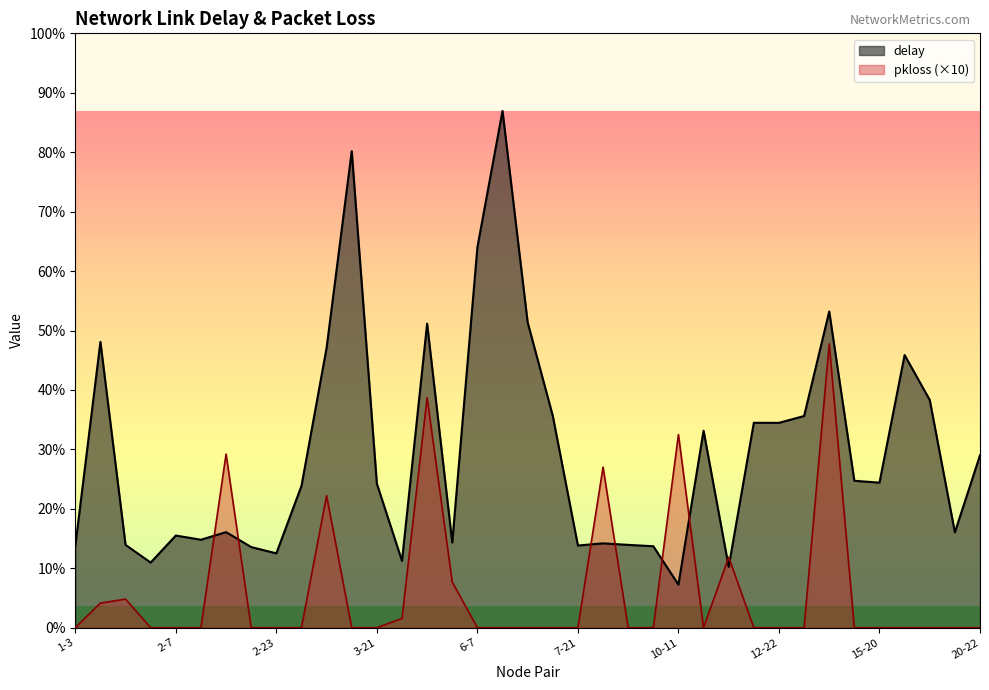

How many intersections are there between delay and pkloss?

8